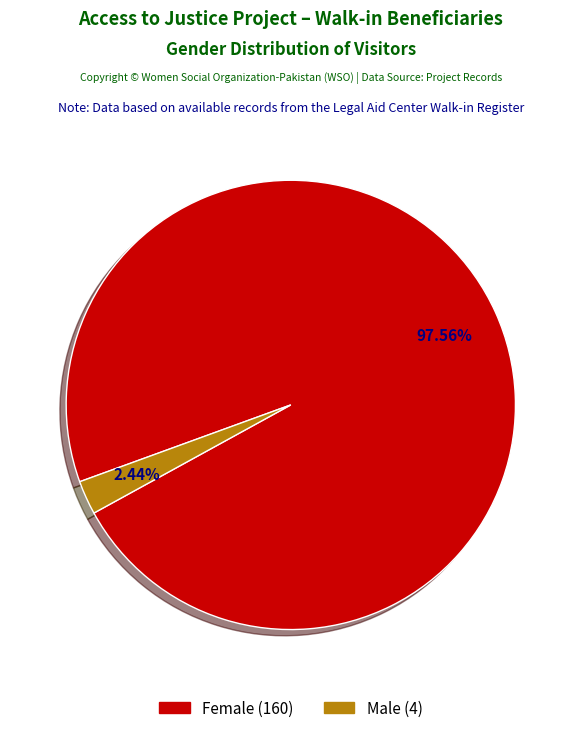

Does any single category account for the majority?

Yes